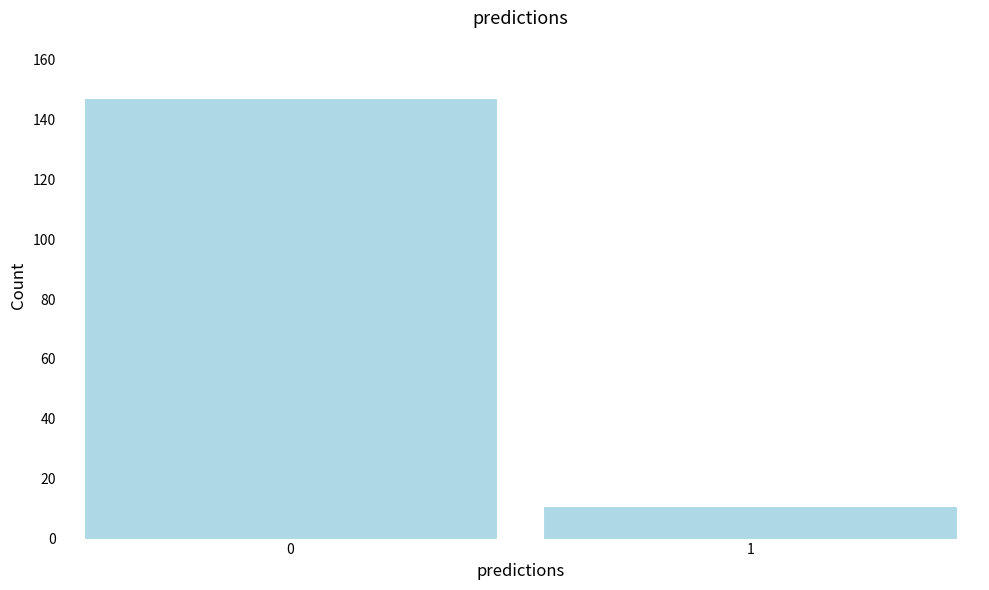

Reading left to right, transcribe all the data shown in this chart.

0=147	1=11